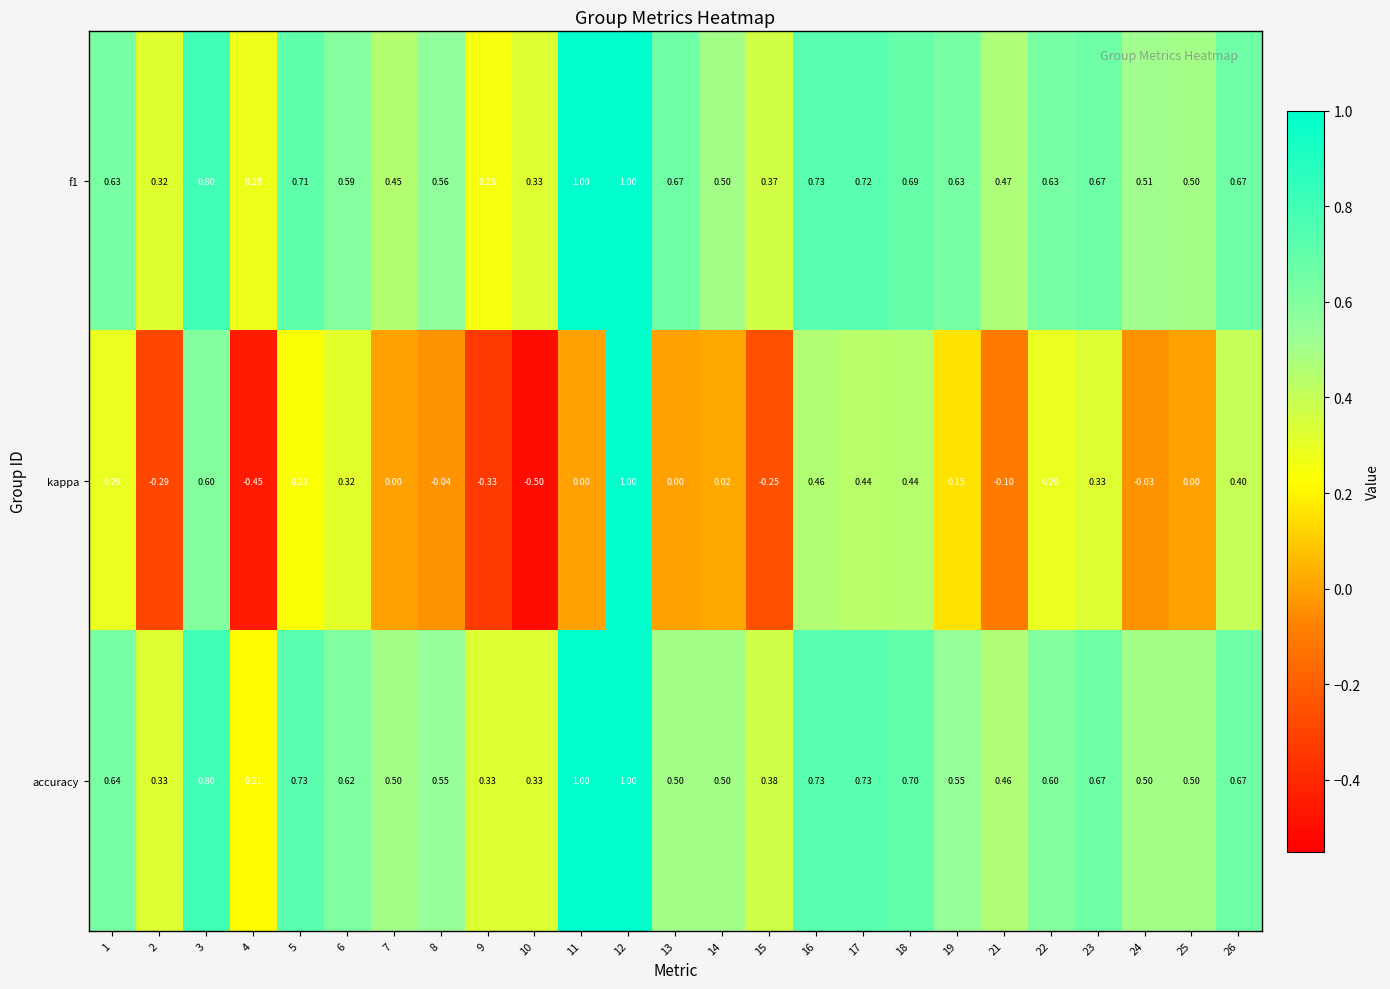

Between 11 and 17, which series saw the biggest shift?

kappa